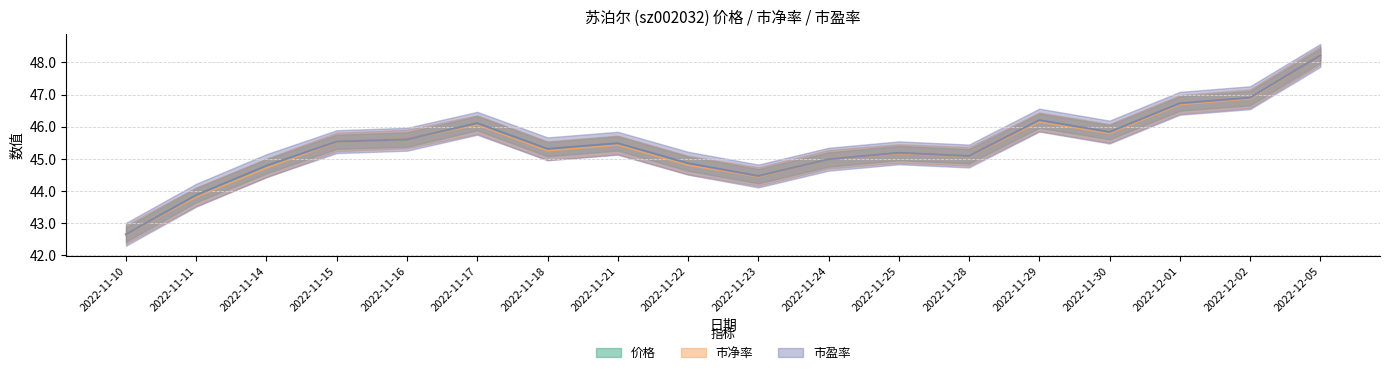

What is the average value of the 市盈率 series?

45.4